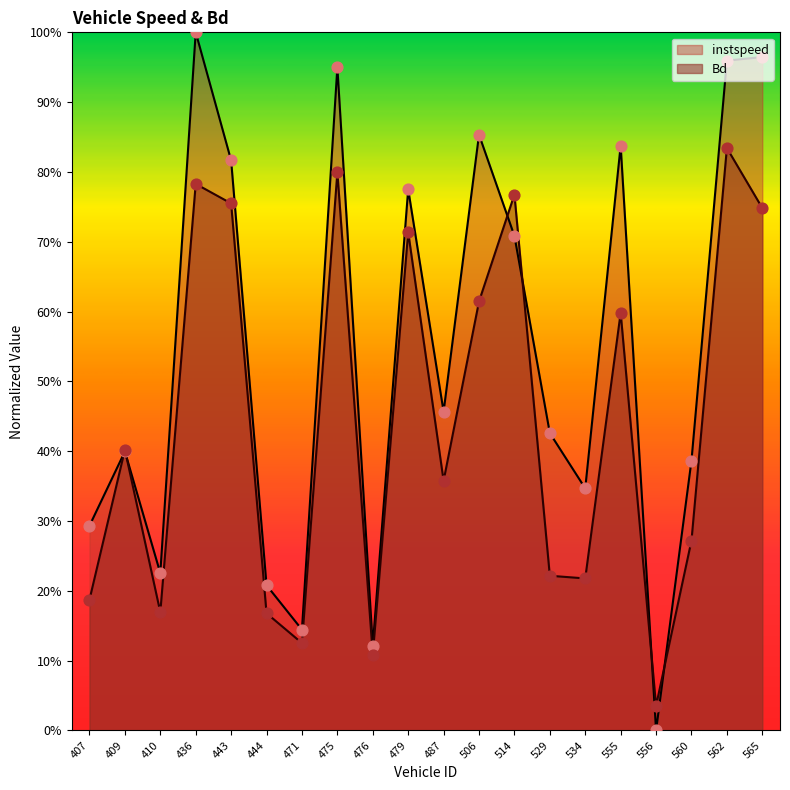

Which series reaches the minimum Y coordinate?

instspeed